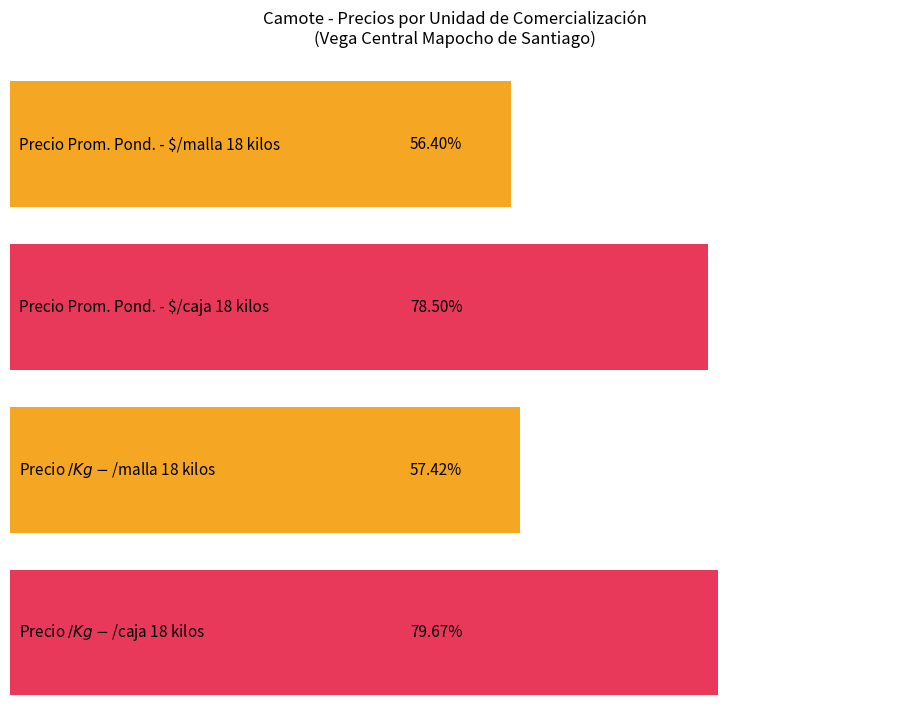

What are all the series names shown in the legend?

Precio promedio ponderado, Precio $/Kg